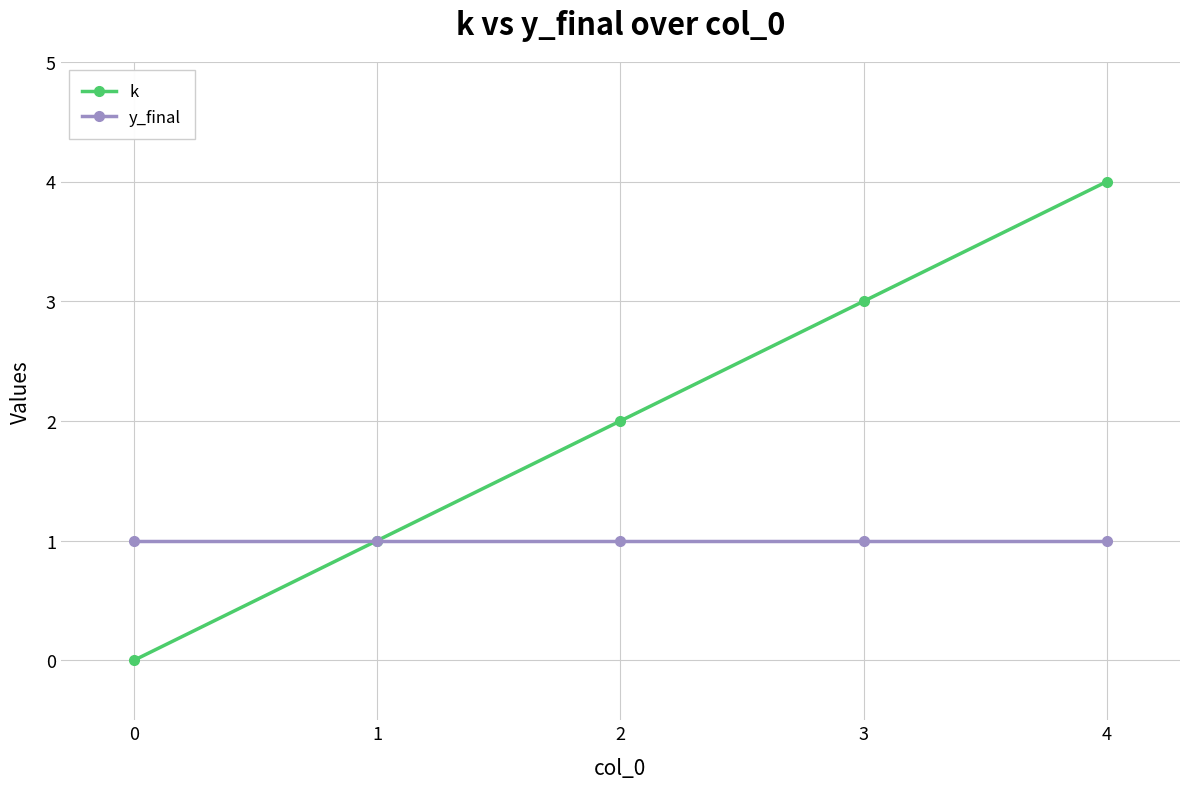

Is this an area chart (filled region under the line)?

No